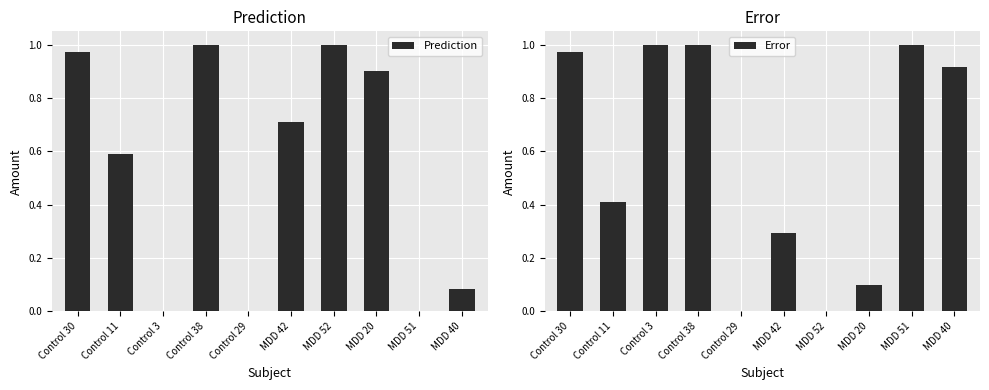

What is the difference between the maximum and minimum values in the Error series?

1.0